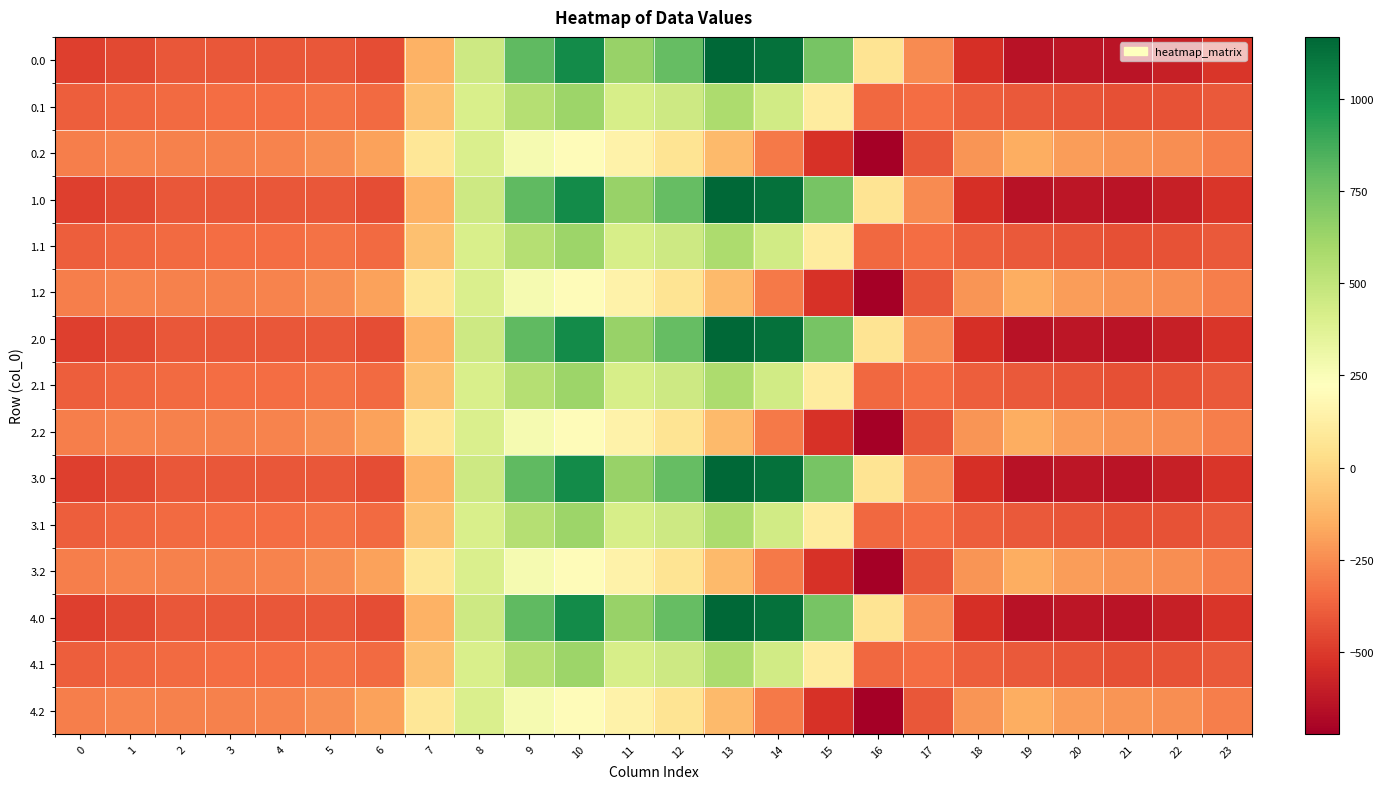

Reading left to right, list all the values displayed in this chart.

0.0: 0=-482.0	1=-449.5	2=-410.3	3=-404.4	4=-404.9	5=-410.8	6=-435.0	7=-136.4	8=454.2	9=804.0	10=1023.2	11=640.9	12=784.4	13=1167.2	14=1128.3	15=739.0	16=67.6	17=-250.3	18=-529.6	19=-644.5	20=-629.9	21=-638.4	22=-592.3	23=-511.3
0.1: 0=-384.6	1=-361.1	2=-347.9	3=-342.7	4=-339.6	5=-329.5	6=-345.2	7=-81.6	8=412.6	9=542.1	10=628.1	11=415.4	12=456.1	13=574.0	14=438.6	15=111.1	16=-353.7	17=-340.1	18=-388.5	19=-399.7	20=-414.5	21=-432.4	22=-419.9	23=-399.4
0.2: 0=-287.1	1=-272.7	2=-285.5	3=-281.0	4=-274.4	5=-248.1	6=-187.1	7=77.9	8=407.2	9=271.1	10=202.5	11=149.1	12=65.2	13=-104.4	14=-301.9	15=-522.2	16=-721.2	17=-409.5	18=-223.1	19=-151.1	20=-199.2	21=-226.4	22=-247.4	23=-287.5
1.0: 0=-482.0	1=-449.5	2=-410.3	3=-404.4	4=-404.9	5=-410.8	6=-435.0	7=-136.4	8=454.2	9=804.0	10=1023.2	11=640.9	12=784.4	13=1167.2	14=1128.3	15=739.0	16=67.6	17=-250.3	18=-529.6	19=-644.5	20=-629.9	21=-638.4	22=-592.3	23=-511.3
1.1: 0=-384.6	1=-361.1	2=-347.9	3=-342.7	4=-339.6	5=-329.5	6=-345.2	7=-81.6	8=412.6	9=542.1	10=628.1	11=415.4	12=456.1	13=574.0	14=438.6	15=111.1	16=-353.7	17=-340.1	18=-388.5	19=-399.7	20=-414.5	21=-432.4	22=-419.9	23=-399.4
1.2: 0=-287.1	1=-272.7	2=-285.5	3=-281.0	4=-274.4	5=-248.1	6=-187.1	7=77.9	8=407.2	9=271.1	10=202.5	11=149.1	12=65.2	13=-104.4	14=-301.9	15=-522.2	16=-721.2	17=-409.5	18=-223.1	19=-151.1	20=-199.2	21=-226.4	22=-247.4	23=-287.5
2.0: 0=-482.0	1=-449.5	2=-410.3	3=-404.4	4=-404.9	5=-410.8	6=-435.0	7=-136.4	8=454.2	9=804.0	10=1023.2	11=640.9	12=784.4	13=1167.2	14=1128.3	15=739.0	16=67.6	17=-250.3	18=-529.6	19=-644.5	20=-629.9	21=-638.4	22=-592.3	23=-511.3
2.1: 0=-384.6	1=-361.1	2=-347.9	3=-342.7	4=-339.6	5=-329.5	6=-345.2	7=-81.6	8=412.6	9=542.1	10=628.1	11=415.4	12=456.1	13=574.0	14=438.6	15=111.1	16=-353.7	17=-340.1	18=-388.5	19=-399.7	20=-414.5	21=-432.4	22=-419.9	23=-399.4
2.2: 0=-287.1	1=-272.7	2=-285.5	3=-281.0	4=-274.4	5=-248.1	6=-187.1	7=77.9	8=407.2	9=271.1	10=202.5	11=149.1	12=65.2	13=-104.4	14=-301.9	15=-522.2	16=-721.2	17=-409.5	18=-223.1	19=-151.1	20=-199.2	21=-226.4	22=-247.4	23=-287.5
3.0: 0=-482.0	1=-449.5	2=-410.3	3=-404.4	4=-404.9	5=-410.8	6=-435.0	7=-136.4	8=454.2	9=804.0	10=1023.2	11=640.9	12=784.4	13=1167.2	14=1128.3	15=739.0	16=67.6	17=-250.3	18=-529.6	19=-644.5	20=-629.9	21=-638.4	22=-592.3	23=-511.3
3.1: 0=-384.6	1=-361.1	2=-347.9	3=-342.7	4=-339.6	5=-329.5	6=-345.2	7=-81.6	8=412.6	9=542.1	10=628.1	11=415.4	12=456.1	13=574.0	14=438.6	15=111.1	16=-353.7	17=-340.1	18=-388.5	19=-399.7	20=-414.5	21=-432.4	22=-419.9	23=-399.4
3.2: 0=-287.1	1=-272.7	2=-285.5	3=-281.0	4=-274.4	5=-248.1	6=-187.1	7=77.9	8=407.2	9=271.1	10=202.5	11=149.1	12=65.2	13=-104.4	14=-301.9	15=-522.2	16=-721.2	17=-409.5	18=-223.1	19=-151.1	20=-199.2	21=-226.4	22=-247.4	23=-287.5
4.0: 0=-482.0	1=-449.5	2=-410.3	3=-404.4	4=-404.9	5=-410.8	6=-435.0	7=-136.4	8=454.2	9=804.0	10=1023.2	11=640.9	12=784.4	13=1167.2	14=1128.3	15=739.0	16=67.6	17=-250.3	18=-529.6	19=-644.5	20=-629.9	21=-638.4	22=-592.3	23=-511.3
4.1: 0=-384.6	1=-361.1	2=-347.9	3=-342.7	4=-339.6	5=-329.5	6=-345.2	7=-81.6	8=412.6	9=542.1	10=628.1	11=415.4	12=456.1	13=574.0	14=438.6	15=111.1	16=-353.7	17=-340.1	18=-388.5	19=-399.7	20=-414.5	21=-432.4	22=-419.9	23=-399.4
4.2: 0=-287.1	1=-272.7	2=-285.5	3=-281.0	4=-274.4	5=-248.1	6=-187.1	7=77.9	8=407.2	9=271.1	10=202.5	11=149.1	12=65.2	13=-104.4	14=-301.9	15=-522.2	16=-721.2	17=-409.5	18=-223.1	19=-151.1	20=-199.2	21=-226.4	22=-247.4	23=-287.5